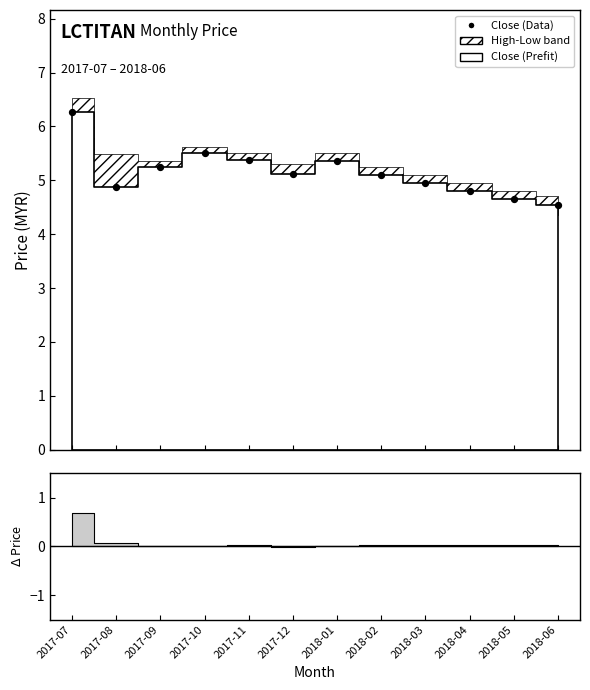

Between 2018-06 and 2018-04, which is larger?

2018-04